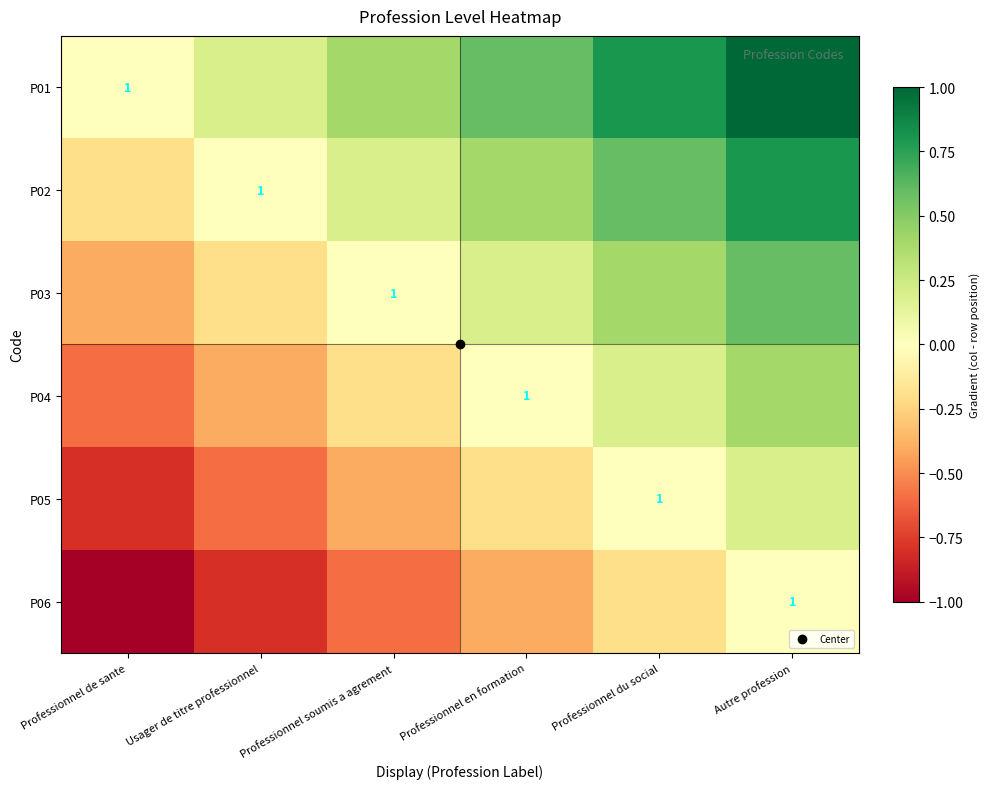

At which label does P05 first exceed 0?

Autre profession